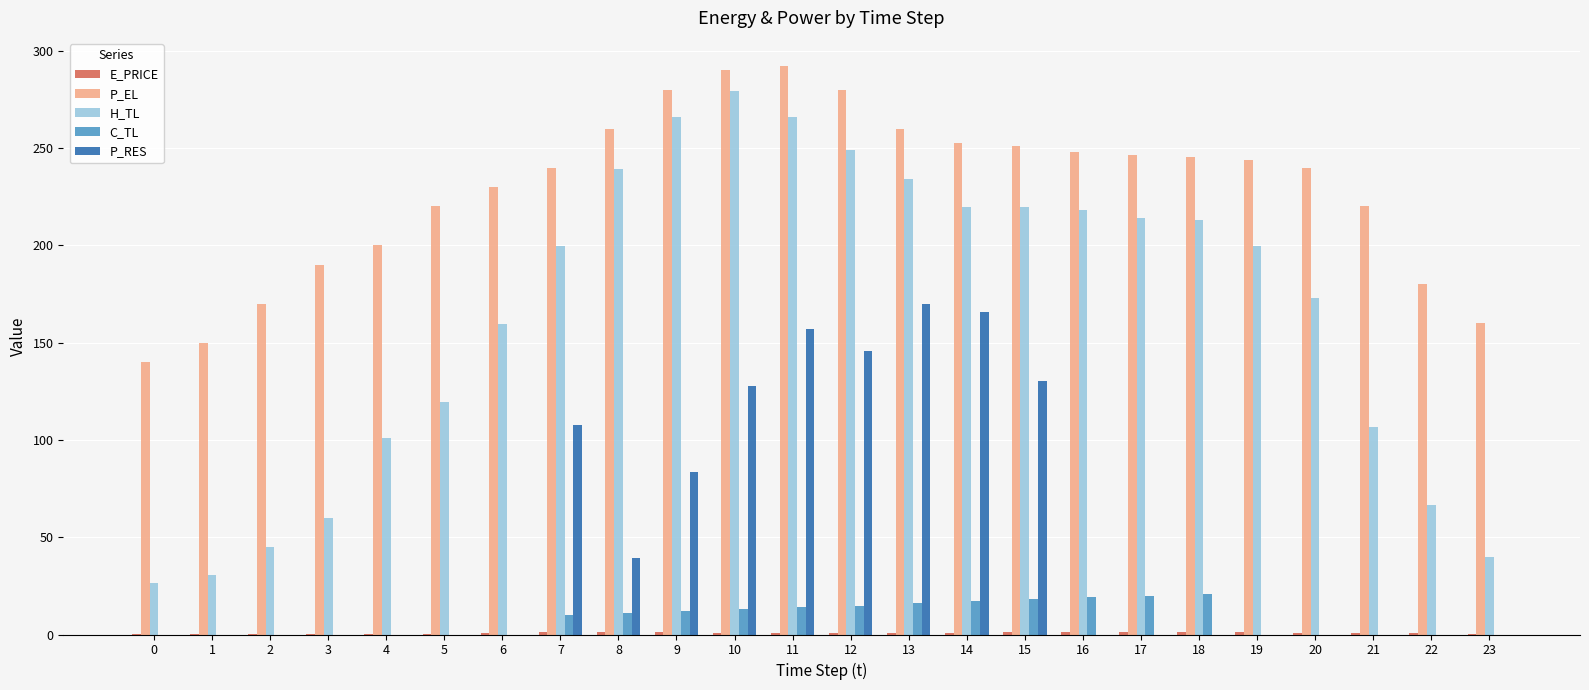

What is the approximate value of P_EL at 18?

245.6